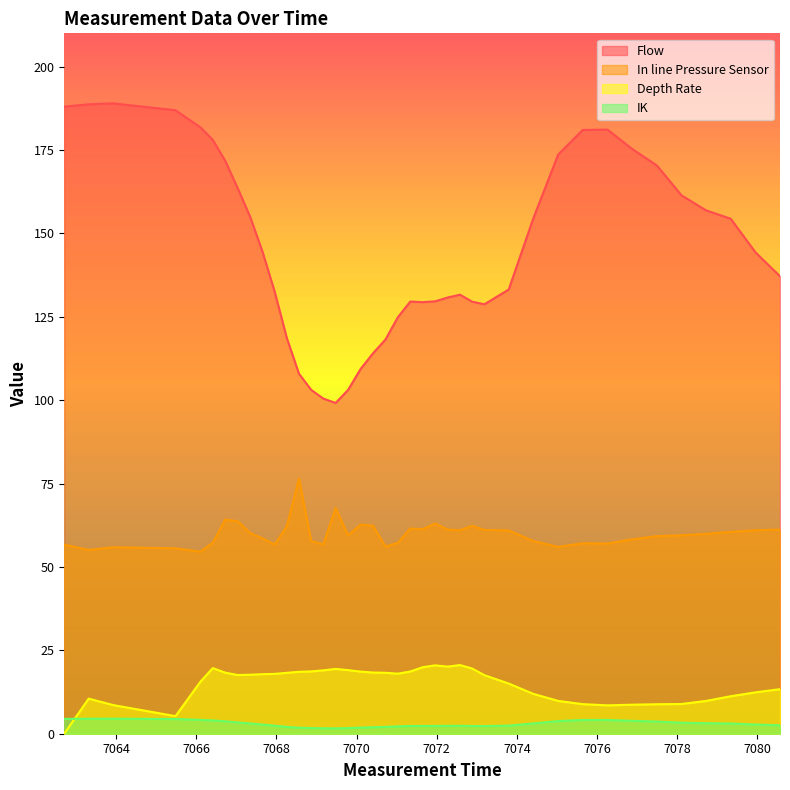

Which series has the largest total across all categories?

Flow